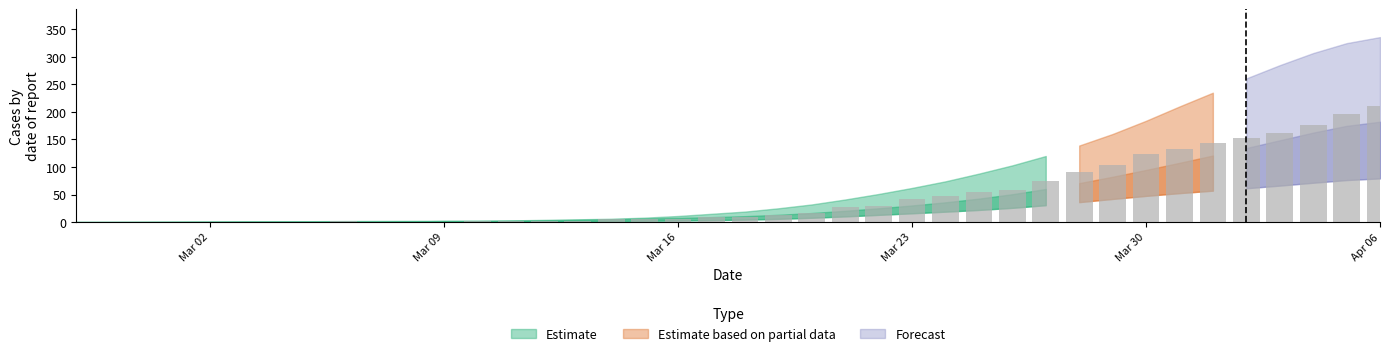

What is the sum of all values?

1908